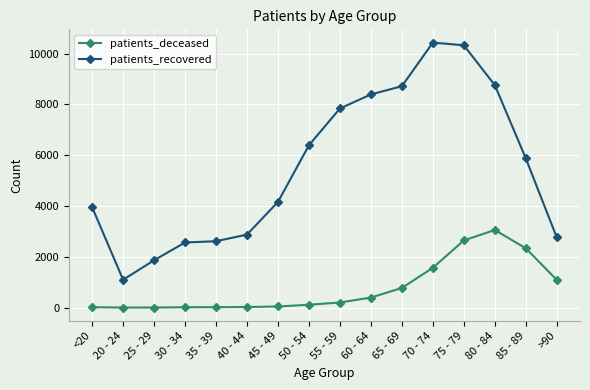

How many lines are shown in the chart?

2